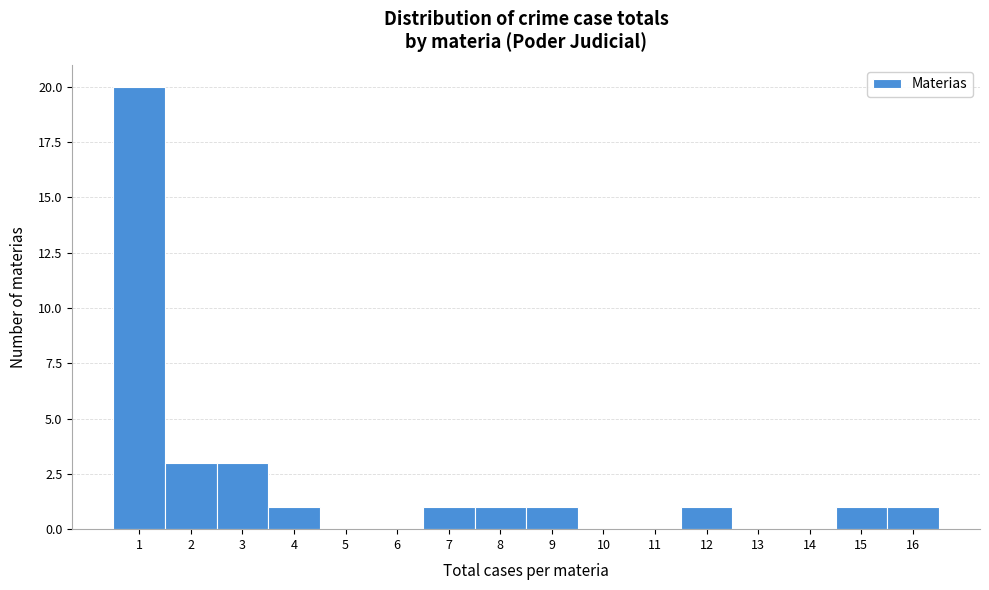

How tall is the bar that spans 1.5 to 2.5 on the x-axis? The values are not printed on the chart, so give them approximately, as read against the axis.

3